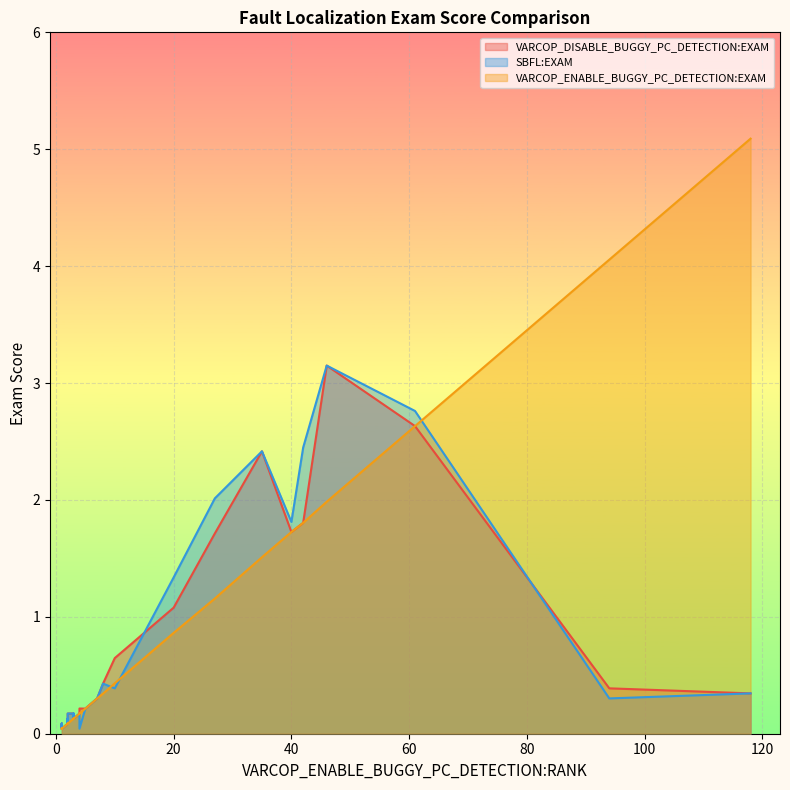

What are all the series names shown in the legend?

VARCOP_DISABLE_BUGGY_PC_DETECTION:EXAM, SBFL:EXAM, VARCOP_ENABLE_BUGGY_PC_DETECTION:EXAM